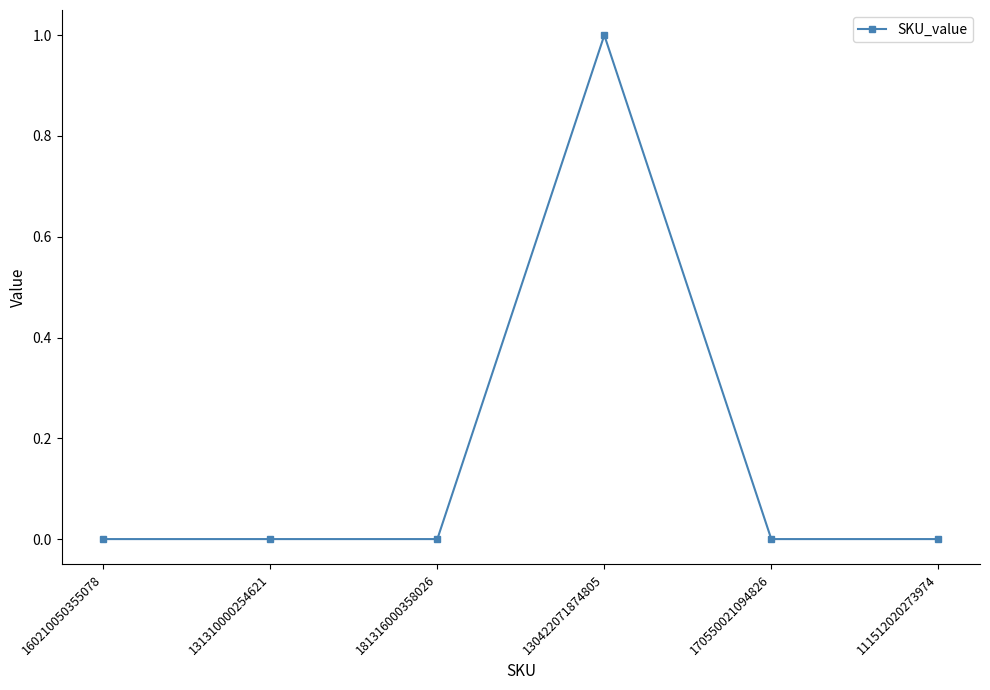

How many lines are shown in the chart?

1